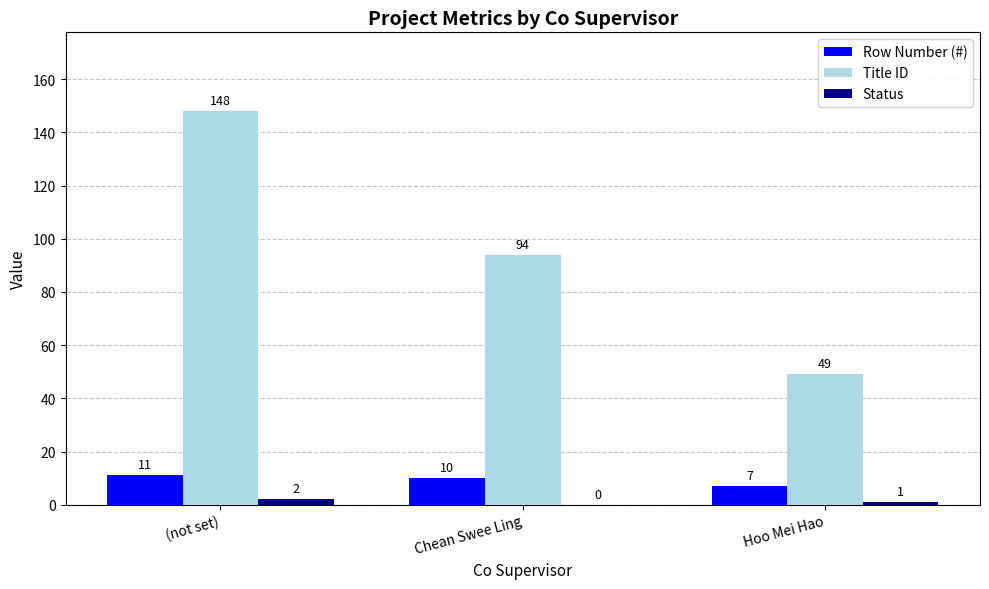

Reading left to right, what are all the values shown in this chart?

Row Number (#): 11	10	7
Title ID: 148	94	49
Status: 2	0	1